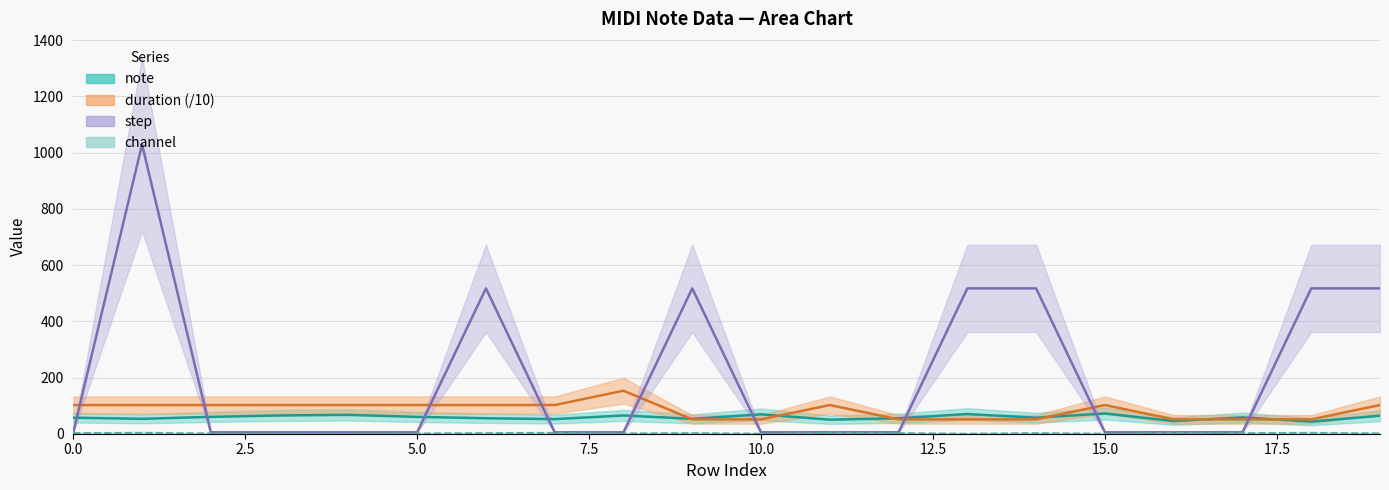

What is the sum of all channel values?

31